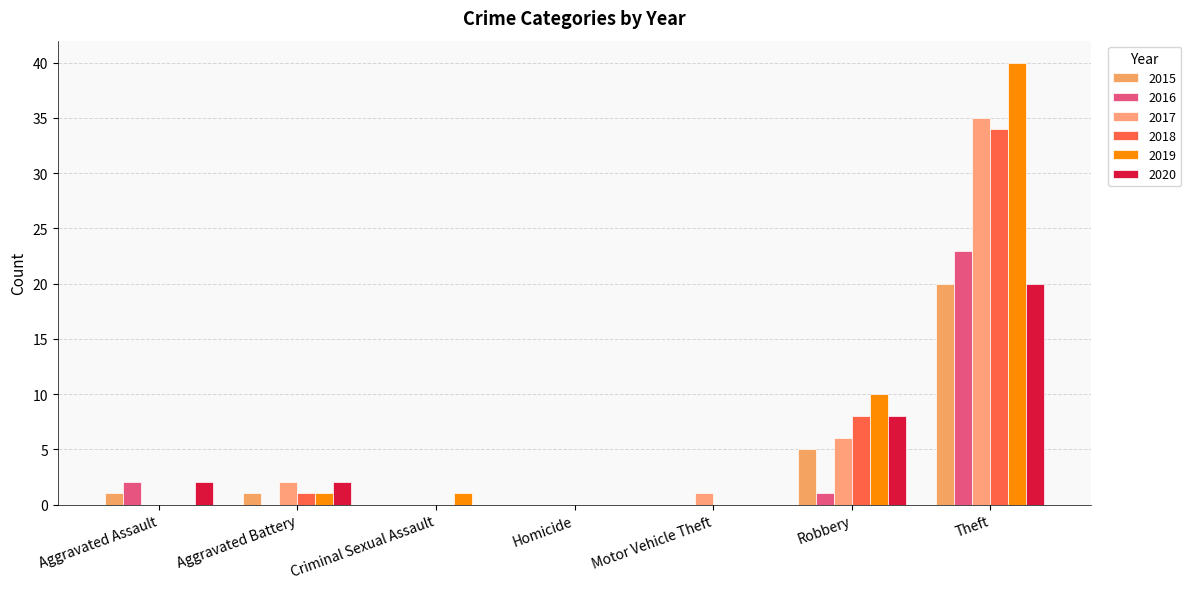

Is it true that 2019 equals 25 at Motor Vehicle Theft?

False